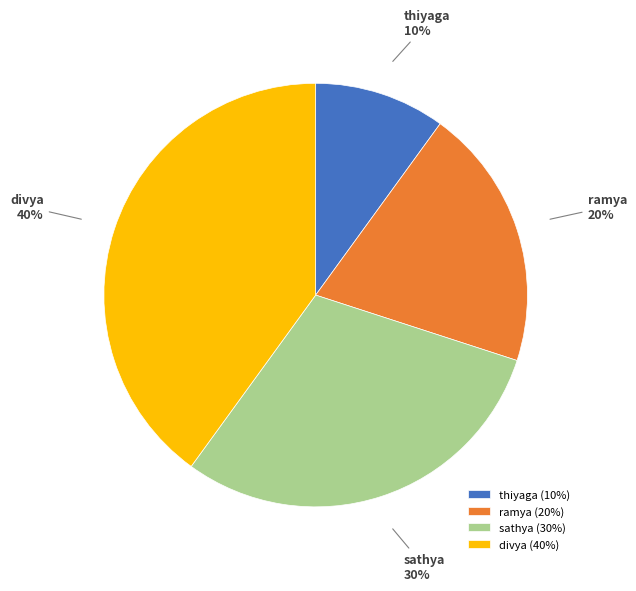

True or false: sathya accounts for 40% of the total.

False